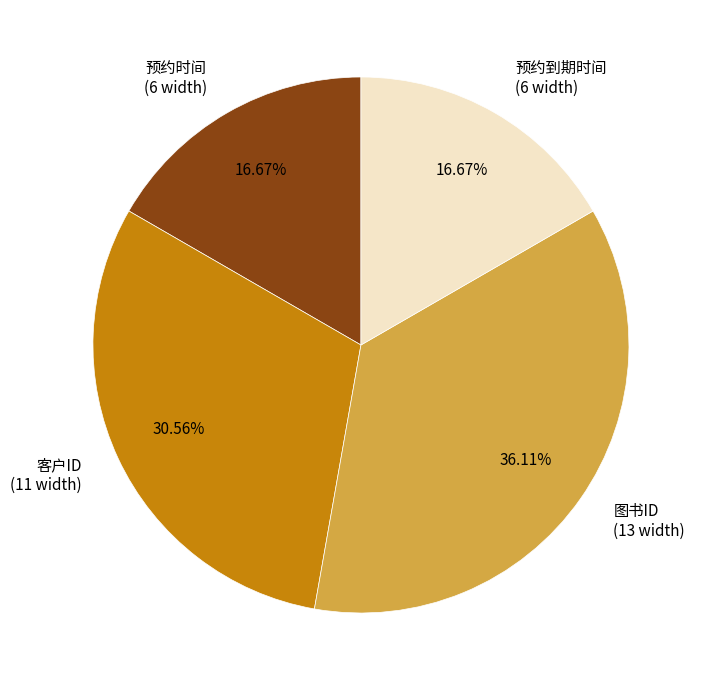

What is the total percentage of 预约时间 and 图书ID?

52.8%